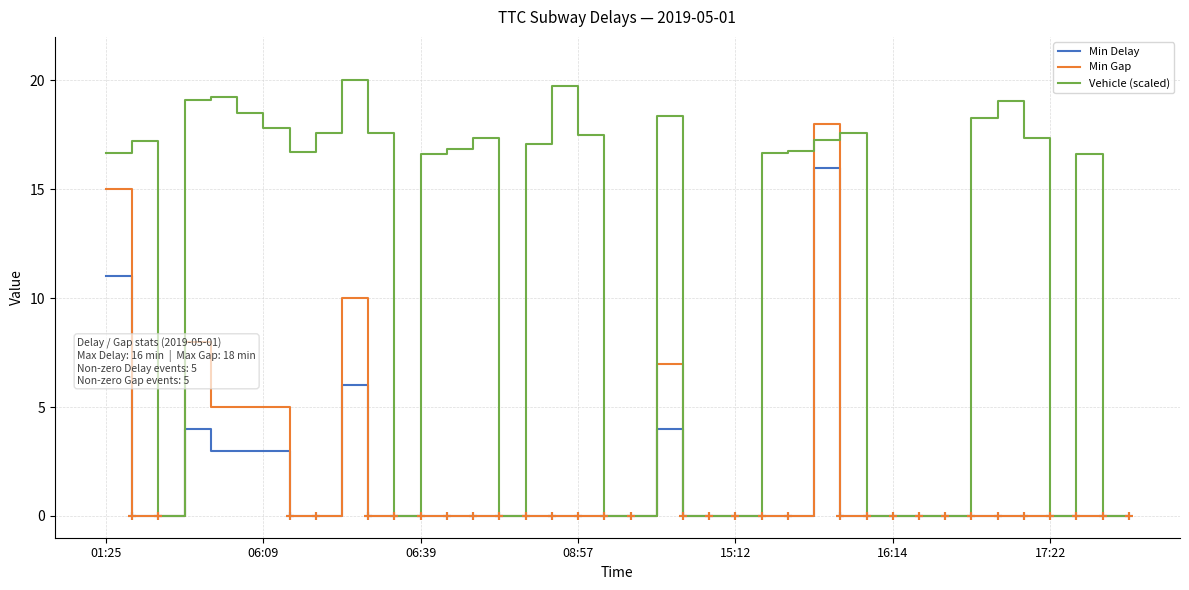

Which series has the widest spread of values?

Vehicle (scaled)